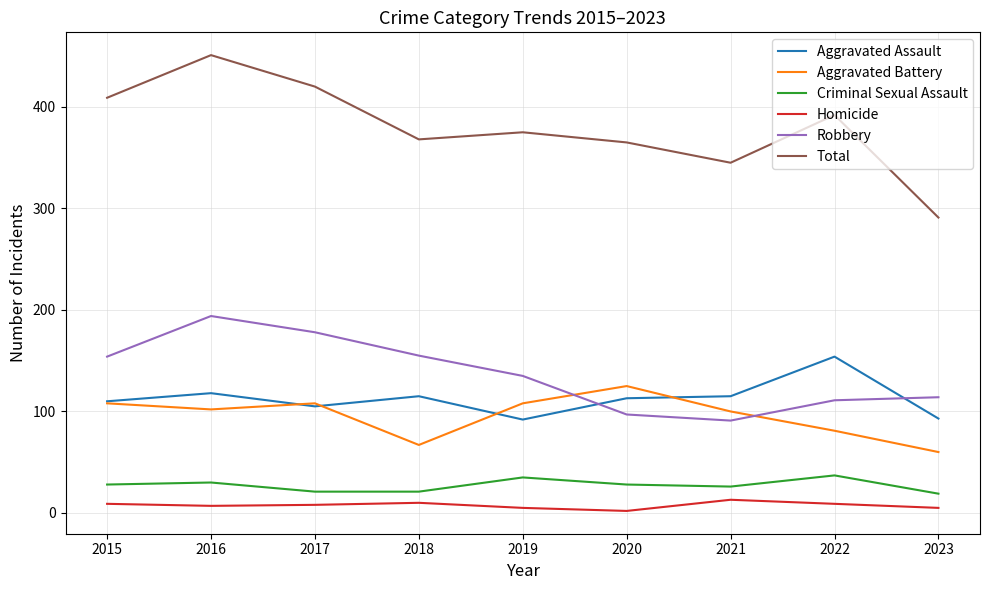

What are all the series names shown in the legend?

Aggravated Assault, Aggravated Battery, Criminal Sexual Assault, Homicide, Robbery, Total